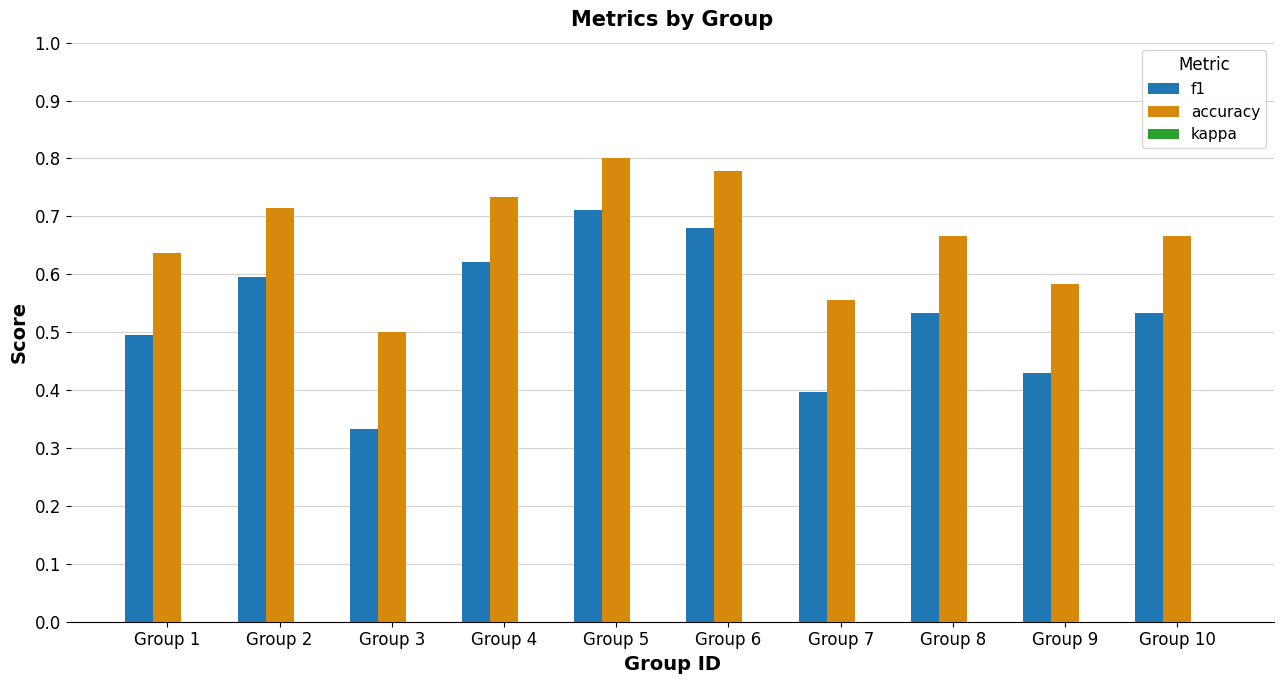

Does the chart contain stacked bars?

No